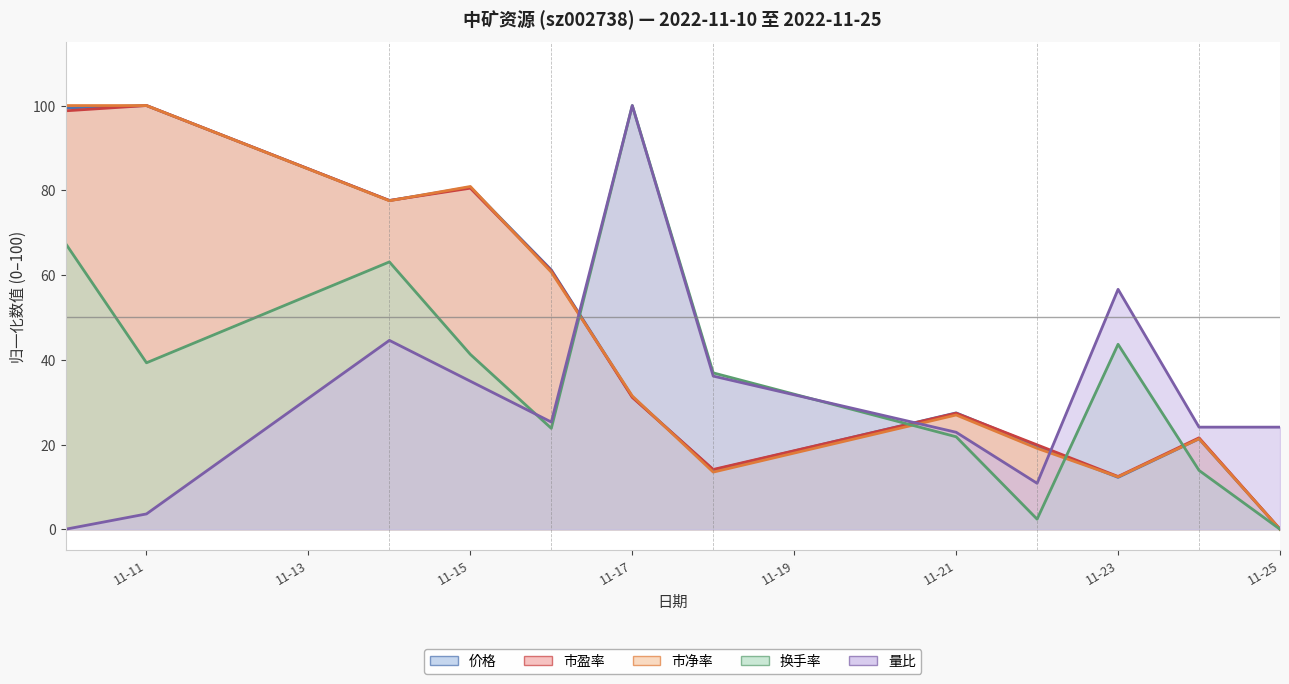

Is it true that 市净率 equals 13.1 at 11-17?

False